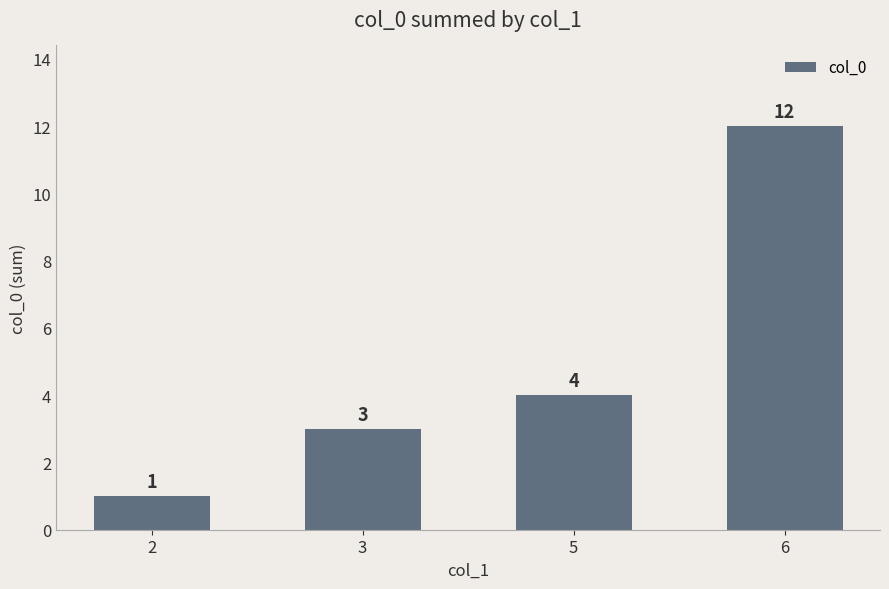

Reading right to left, extract all data points from this chart.

6=12	5=4	3=3	2=1